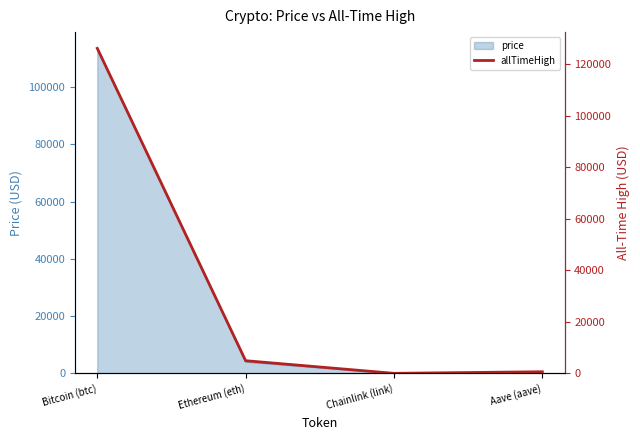

Count the number of categories in the chart.

4